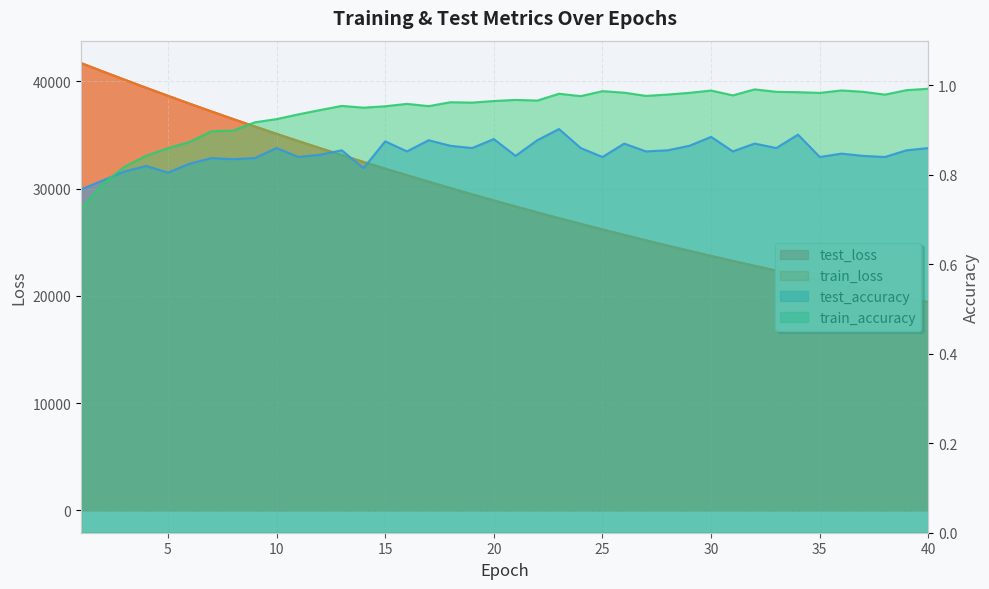

Count the number of categories in the chart.

40